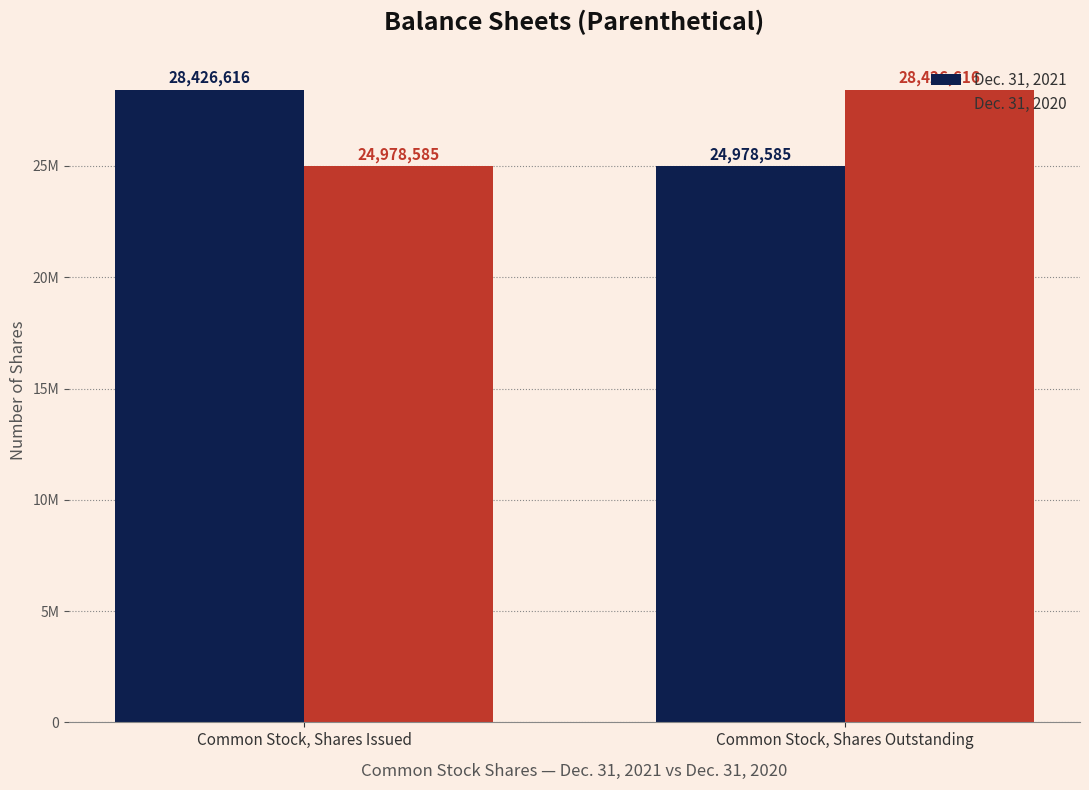

At Common Stock, Shares Issued, list the series in order from largest to smallest.

Dec. 31, 2021, Dec. 31, 2020